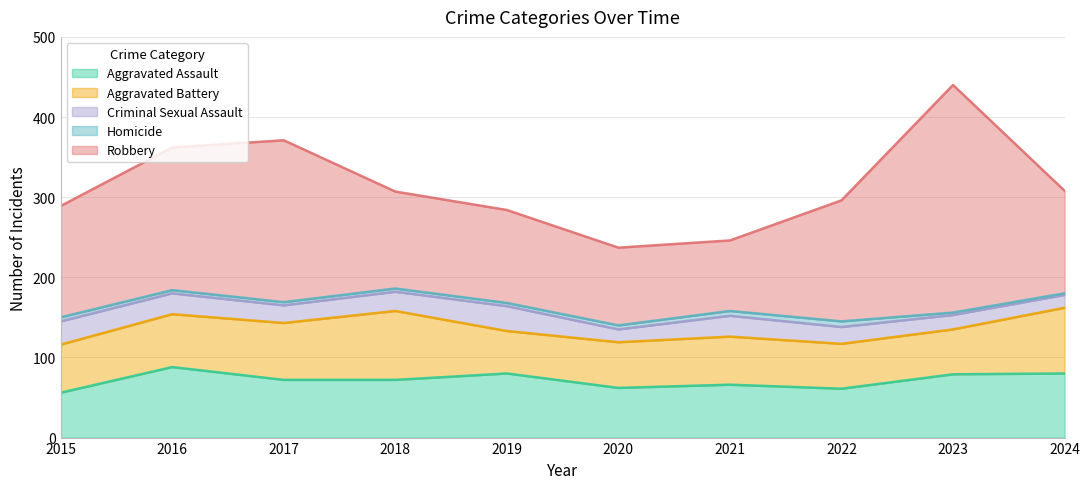

How many values in the Robbery series exceed 139?

4